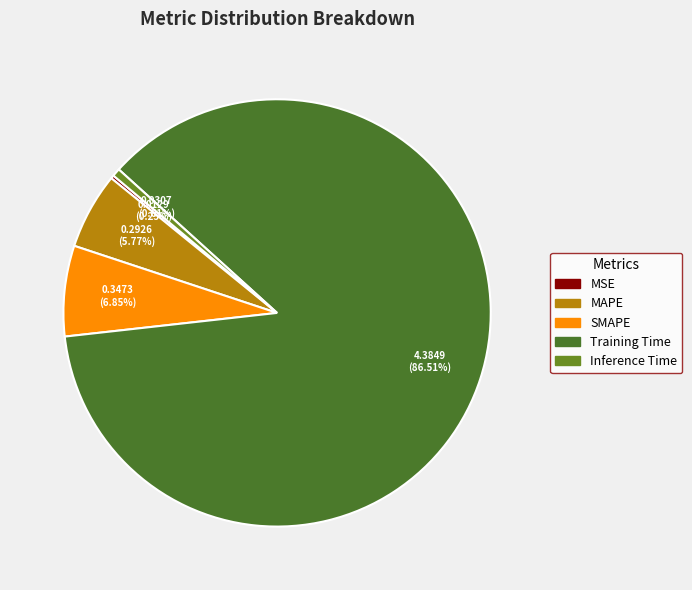

What portion of the pie excludes SMAPE?

93.1%